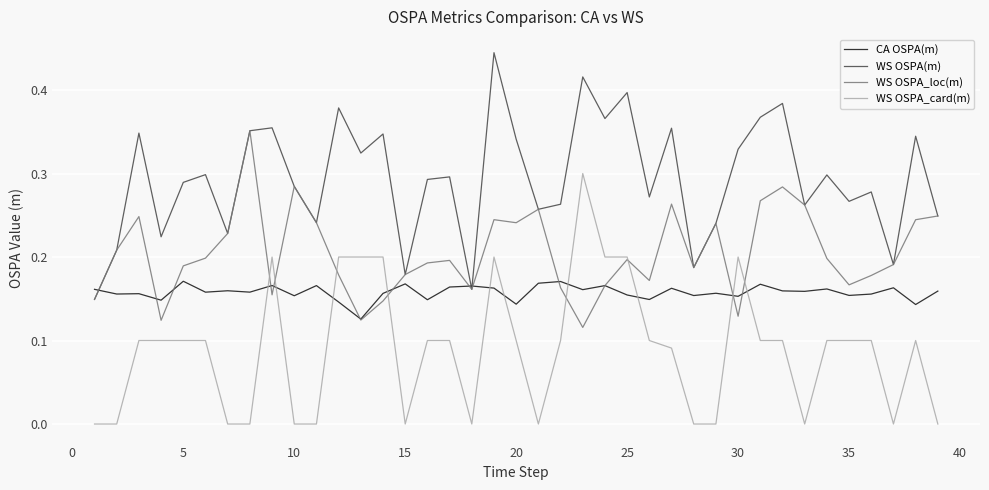

Rank the series by their average value, from highest to lowest.

WS OSPA(m), WS OSPA_loc(m), CA OSPA(m), WS OSPA_card(m)